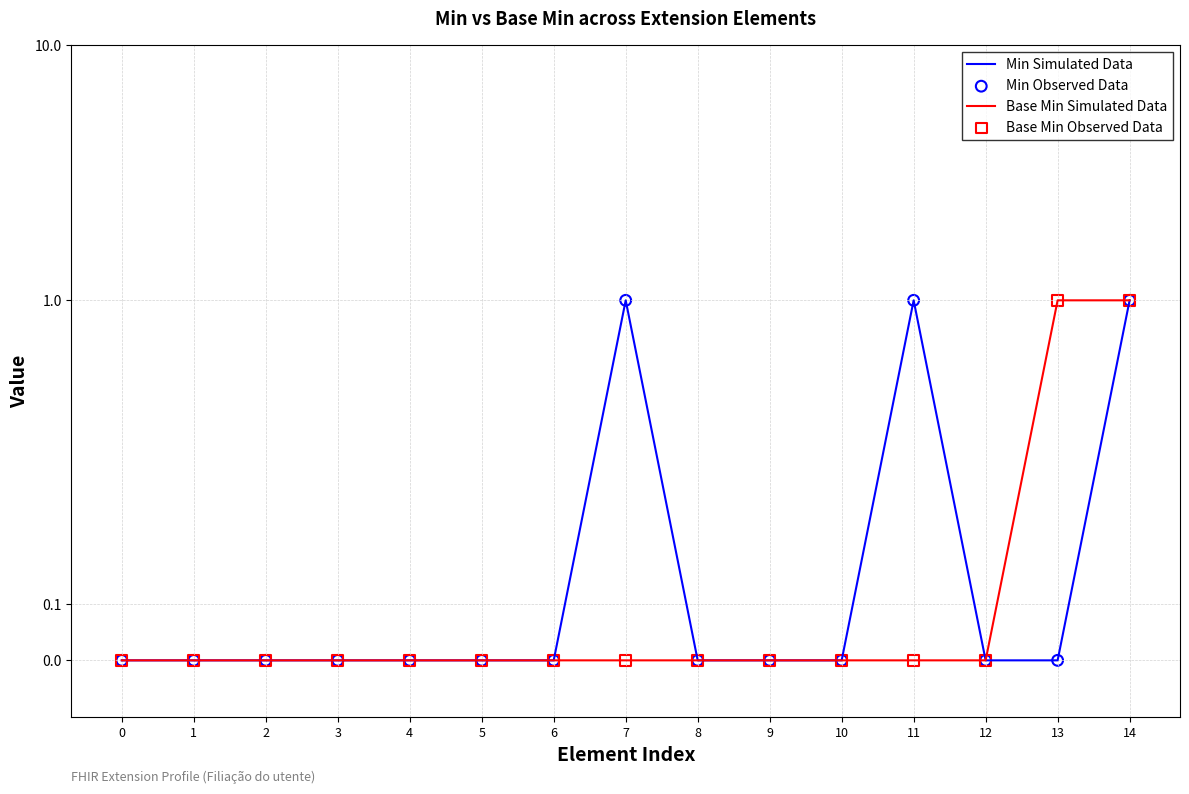

Which series contains the lowest Y value?

Min Simulated Data